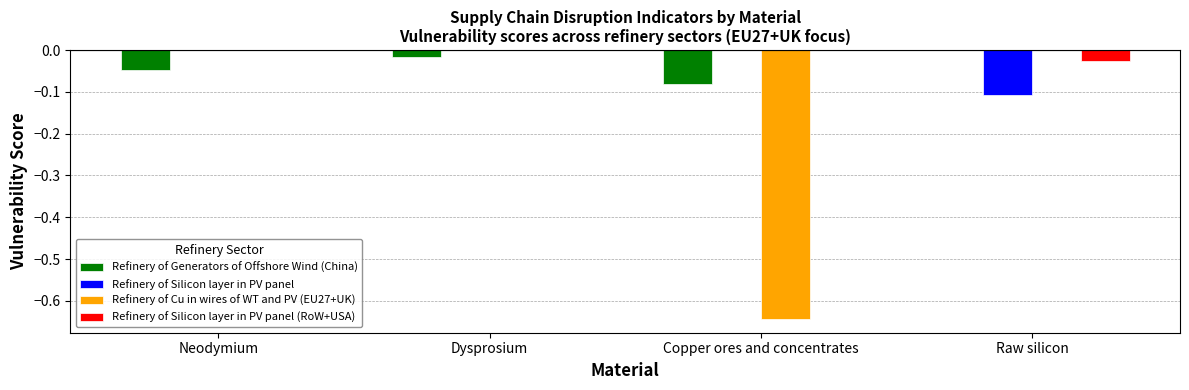

Is it true that Refinery of Generators of Offshore Wind (China) equals -0.0 at Dysprosium?

True